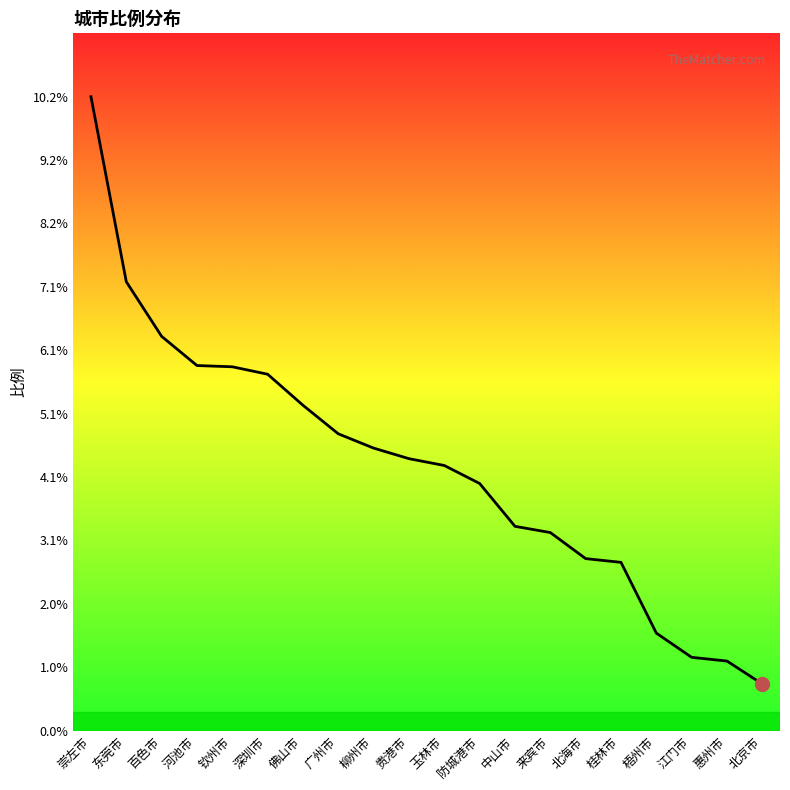

What is the difference between the values at 深圳市 and 东莞市?

1.5